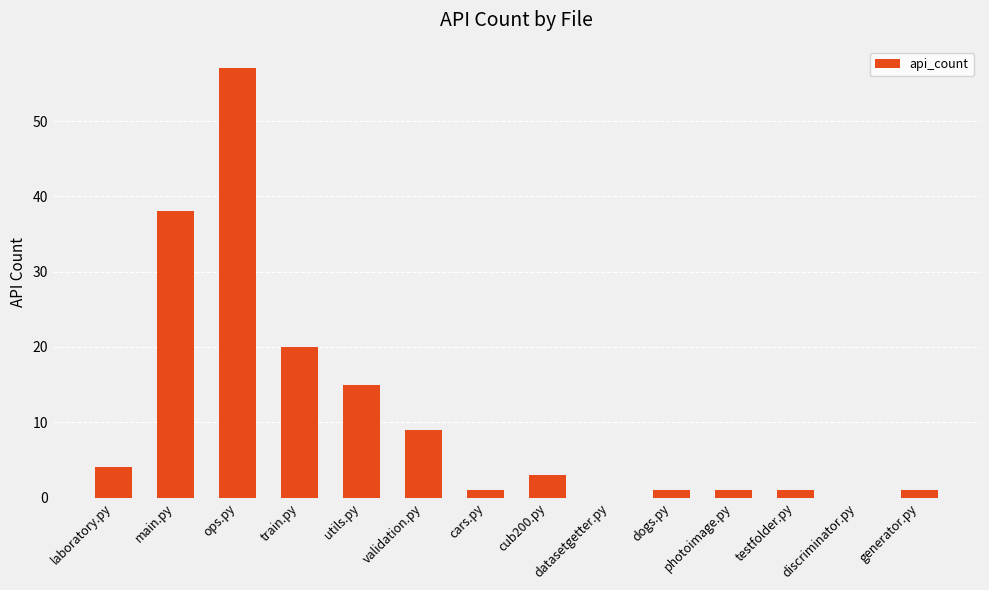

True or false: the data shows 12 at validation.py.

False